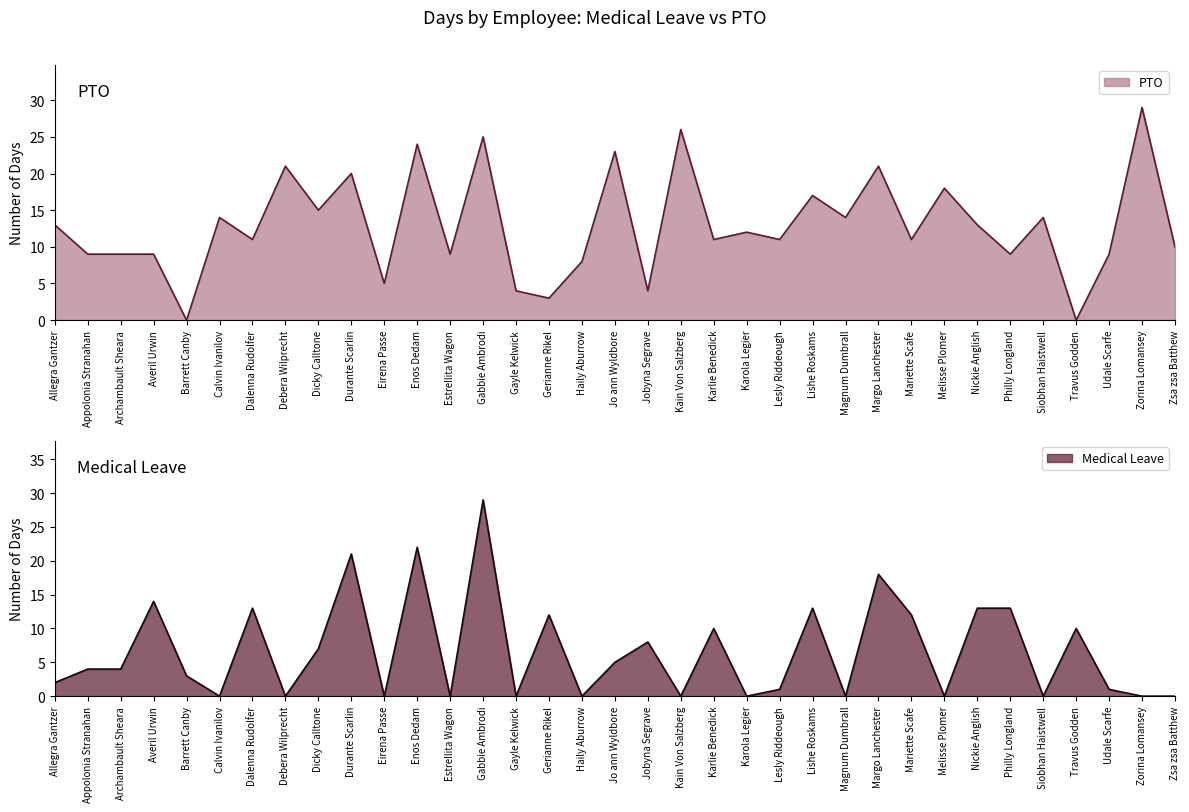

Reading right to left, transcribe all the data shown in this chart.

Medical Leave: Zsa zsa Batthew=0	Zorina Lomansey=0	Udale Scarfe=1	Travus Godden=10	Siobhan Haistwell=0	Philly Longland=13	Nickie Anglish=13	Melisse Plomer=0	Mariette Scafe=12	Margo Lanchester=18	Magnum Dumbrall=0	Lishe Roskams=13	Lesly Riddeough=1	Karola Legier=0	Karlie Benedick=10	Kain Von Salzberg=0	Jobyna Segrave=8	Jo ann Wyldbore=5	Haily Aburrow=0	Gerianne Rikel=12	Gayle Kelwick=0	Gabbie Ambrodi=29	Estrellita Wagon=0	Enos Dedam=22	Eirena Passe=0	Durante Scarlin=21	Dicky Calltone=7	Debera Wilprecht=0	Dalenna Rudolfer=13	Calvin Ivanilov=0	Barrett Canby=3	Averil Urwin=14	Archambault Sheara=4	Appolonia Stranahan=4	Allegra Gantzer=2
PTO: Zsa zsa Batthew=10	Zorina Lomansey=29	Udale Scarfe=9	Travus Godden=0	Siobhan Haistwell=14	Philly Longland=9	Nickie Anglish=13	Melisse Plomer=18	Mariette Scafe=11	Margo Lanchester=21	Magnum Dumbrall=14	Lishe Roskams=17	Lesly Riddeough=11	Karola Legier=12	Karlie Benedick=11	Kain Von Salzberg=26	Jobyna Segrave=4	Jo ann Wyldbore=23	Haily Aburrow=8	Gerianne Rikel=3	Gayle Kelwick=4	Gabbie Ambrodi=25	Estrellita Wagon=9	Enos Dedam=24	Eirena Passe=5	Durante Scarlin=20	Dicky Calltone=15	Debera Wilprecht=21	Dalenna Rudolfer=11	Calvin Ivanilov=14	Barrett Canby=0	Averil Urwin=9	Archambault Sheara=9	Appolonia Stranahan=9	Allegra Gantzer=13